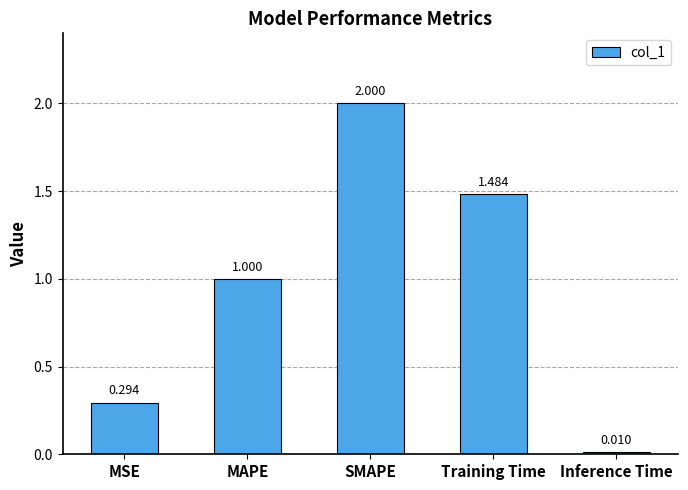

How many values exceed 1?

3